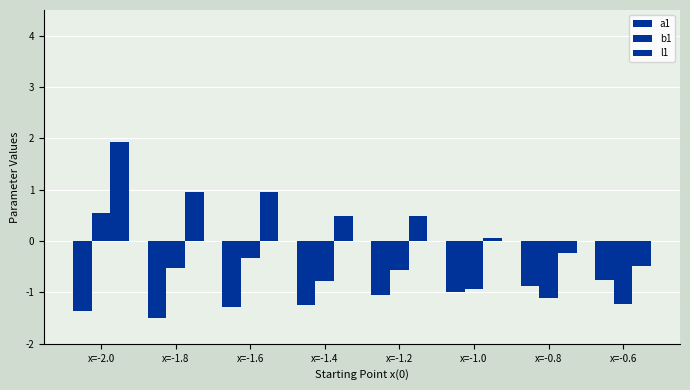

Which series has the largest total across all categories?

l1